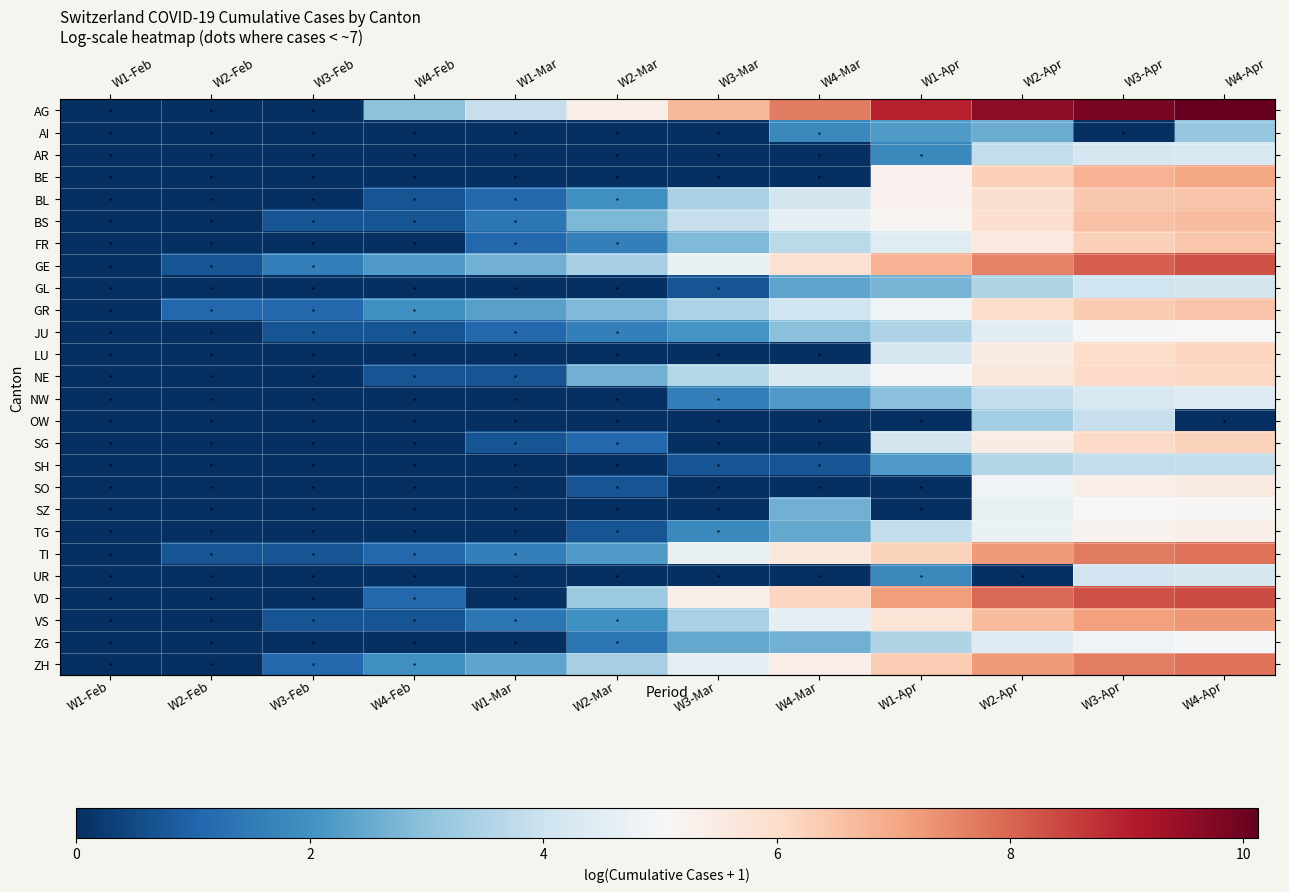

Reading left to right, extract all data points from this chart.

row_0: W1-Feb=0.0	W2-Feb=0.0	W3-Feb=0.0	W4-Feb=3.0	W1-Mar=3.9	W2-Mar=5.4	W3-Mar=6.7	W4-Mar=7.7	W1-Apr=9.0	W2-Apr=9.6	W3-Apr=9.9	W4-Apr=10.1
row_1: W1-Feb=0.0	W2-Feb=0.0	W3-Feb=0.0	W4-Feb=0.0	W1-Mar=0.0	W2-Mar=0.0	W3-Mar=0.0	W4-Mar=1.8	W1-Apr=2.2	W2-Apr=2.6	W3-Apr=0.0	W4-Apr=3.1
row_2: W1-Feb=0.0	W2-Feb=0.0	W3-Feb=0.0	W4-Feb=0.0	W1-Mar=0.0	W2-Mar=0.0	W3-Mar=0.0	W4-Mar=0.0	W1-Apr=1.8	W2-Apr=3.8	W3-Apr=4.2	W4-Apr=4.3
row_3: W1-Feb=0.0	W2-Feb=0.0	W3-Feb=0.0	W4-Feb=0.0	W1-Mar=0.0	W2-Mar=0.0	W3-Mar=0.0	W4-Mar=0.0	W1-Apr=5.3	W2-Apr=6.3	W3-Apr=6.8	W4-Apr=7.0
row_4: W1-Feb=0.0	W2-Feb=0.0	W3-Feb=0.0	W4-Feb=0.7	W1-Mar=1.1	W2-Mar=1.9	W3-Mar=3.4	W4-Mar=4.1	W1-Apr=5.3	W2-Apr=5.9	W3-Apr=6.4	W4-Apr=6.5
row_5: W1-Feb=0.0	W2-Feb=0.0	W3-Feb=0.7	W4-Feb=0.7	W1-Mar=1.4	W2-Mar=2.8	W3-Mar=3.9	W4-Mar=4.6	W1-Apr=5.2	W2-Apr=5.9	W3-Apr=6.5	W4-Apr=6.6
row_6: W1-Feb=0.0	W2-Feb=0.0	W3-Feb=0.0	W4-Feb=0.0	W1-Mar=1.1	W2-Mar=1.6	W3-Mar=2.8	W4-Mar=3.7	W1-Apr=4.5	W2-Apr=5.5	W3-Apr=6.3	W4-Apr=6.5
row_7: W1-Feb=0.0	W2-Feb=0.7	W3-Feb=1.6	W4-Feb=2.2	W1-Mar=2.6	W2-Mar=3.4	W3-Mar=4.7	W4-Mar=5.8	W1-Apr=6.8	W2-Apr=7.6	W3-Apr=8.1	W4-Apr=8.3
row_8: W1-Feb=0.0	W2-Feb=0.0	W3-Feb=0.0	W4-Feb=0.0	W1-Mar=0.0	W2-Mar=0.0	W3-Mar=0.7	W4-Mar=2.4	W1-Apr=2.7	W2-Apr=3.5	W3-Apr=4.0	W4-Apr=4.1
row_9: W1-Feb=0.0	W2-Feb=1.1	W3-Feb=1.1	W4-Feb=1.9	W1-Mar=2.3	W2-Mar=2.8	W3-Mar=3.5	W4-Mar=4.0	W1-Apr=4.9	W2-Apr=6.0	W3-Apr=6.4	W4-Apr=6.5
row_10: W1-Feb=0.0	W2-Feb=0.0	W3-Feb=0.7	W4-Feb=0.7	W1-Mar=1.1	W2-Mar=1.6	W3-Mar=2.1	W4-Mar=2.9	W1-Apr=3.5	W2-Apr=4.5	W3-Apr=5.0	W4-Apr=5.0
row_11: W1-Feb=0.0	W2-Feb=0.0	W3-Feb=0.0	W4-Feb=0.0	W1-Mar=0.0	W2-Mar=0.0	W3-Mar=0.0	W4-Mar=0.0	W1-Apr=4.2	W2-Apr=5.4	W3-Apr=6.0	W4-Apr=6.2
row_12: W1-Feb=0.0	W2-Feb=0.0	W3-Feb=0.0	W4-Feb=0.7	W1-Mar=0.7	W2-Mar=2.6	W3-Mar=3.6	W4-Mar=4.2	W1-Apr=5.0	W2-Apr=5.6	W3-Apr=6.0	W4-Apr=6.1
row_13: W1-Feb=0.0	W2-Feb=0.0	W3-Feb=0.0	W4-Feb=0.0	W1-Mar=0.0	W2-Mar=0.0	W3-Mar=1.6	W4-Mar=2.2	W1-Apr=2.9	W2-Apr=3.8	W3-Apr=4.3	W4-Apr=4.4
row_14: W1-Feb=0.0	W2-Feb=0.0	W3-Feb=0.0	W4-Feb=0.0	W1-Mar=0.0	W2-Mar=0.0	W3-Mar=0.0	W4-Mar=0.0	W1-Apr=0.0	W2-Apr=3.3	W3-Apr=3.9	W4-Apr=0.0
row_15: W1-Feb=0.0	W2-Feb=0.0	W3-Feb=0.0	W4-Feb=0.0	W1-Mar=0.7	W2-Mar=1.1	W3-Mar=0.0	W4-Mar=0.0	W1-Apr=4.1	W2-Apr=5.4	W3-Apr=6.0	W4-Apr=6.2
row_16: W1-Feb=0.0	W2-Feb=0.0	W3-Feb=0.0	W4-Feb=0.0	W1-Mar=0.0	W2-Mar=0.0	W3-Mar=0.7	W4-Mar=0.7	W1-Apr=2.2	W2-Apr=3.6	W3-Apr=3.8	W4-Apr=3.9
row_17: W1-Feb=0.0	W2-Feb=0.0	W3-Feb=0.0	W4-Feb=0.0	W1-Mar=0.0	W2-Mar=0.7	W3-Mar=0.0	W4-Mar=0.0	W1-Apr=0.0	W2-Apr=4.9	W3-Apr=5.4	W4-Apr=5.5
row_18: W1-Feb=0.0	W2-Feb=0.0	W3-Feb=0.0	W4-Feb=0.0	W1-Mar=0.0	W2-Mar=0.0	W3-Mar=0.0	W4-Mar=2.6	W1-Apr=0.0	W2-Apr=4.7	W3-Apr=5.0	W4-Apr=5.1
row_19: W1-Feb=0.0	W2-Feb=0.0	W3-Feb=0.0	W4-Feb=0.0	W1-Mar=0.0	W2-Mar=0.7	W3-Mar=1.8	W4-Mar=2.5	W1-Apr=3.8	W2-Apr=4.7	W3-Apr=5.2	W4-Apr=5.4
row_20: W1-Feb=0.0	W2-Feb=0.7	W3-Feb=0.7	W4-Feb=1.1	W1-Mar=1.6	W2-Mar=2.2	W3-Mar=4.7	W4-Mar=5.6	W1-Apr=6.2	W2-Apr=7.2	W3-Apr=7.7	W4-Apr=7.8
row_21: W1-Feb=0.0	W2-Feb=0.0	W3-Feb=0.0	W4-Feb=0.0	W1-Mar=0.0	W2-Mar=0.0	W3-Mar=0.0	W4-Mar=0.0	W1-Apr=1.8	W2-Apr=0.0	W3-Apr=4.1	W4-Apr=4.2
row_22: W1-Feb=0.0	W2-Feb=0.0	W3-Feb=0.0	W4-Feb=1.1	W1-Mar=0.0	W2-Mar=3.2	W3-Mar=5.3	W4-Mar=6.2	W1-Apr=7.2	W2-Apr=7.9	W3-Apr=8.3	W4-Apr=8.4
row_23: W1-Feb=0.0	W2-Feb=0.0	W3-Feb=0.7	W4-Feb=0.7	W1-Mar=1.4	W2-Mar=1.9	W3-Mar=3.4	W4-Mar=4.6	W1-Apr=5.7	W2-Apr=6.7	W3-Apr=7.2	W4-Apr=7.3
row_24: W1-Feb=0.0	W2-Feb=0.0	W3-Feb=0.0	W4-Feb=0.0	W1-Mar=0.0	W2-Mar=1.4	W3-Mar=2.5	W4-Mar=2.6	W1-Apr=3.5	W2-Apr=4.4	W3-Apr=4.8	W4-Apr=5.0
row_25: W1-Feb=0.0	W2-Feb=0.0	W3-Feb=1.1	W4-Feb=1.9	W1-Mar=2.4	W2-Mar=3.4	W3-Mar=4.6	W4-Mar=5.4	W1-Apr=6.3	W2-Apr=7.2	W3-Apr=7.7	W4-Apr=7.8